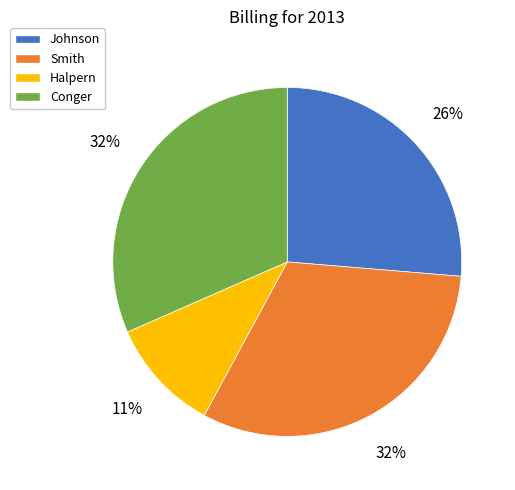

Is there any slice that represents more than half of the pie?

No